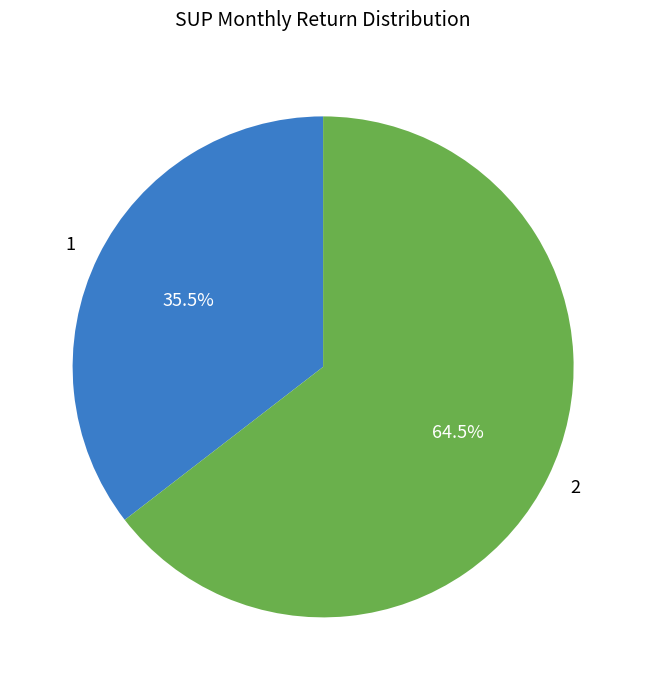

Is there a majority slice in this chart?

Yes